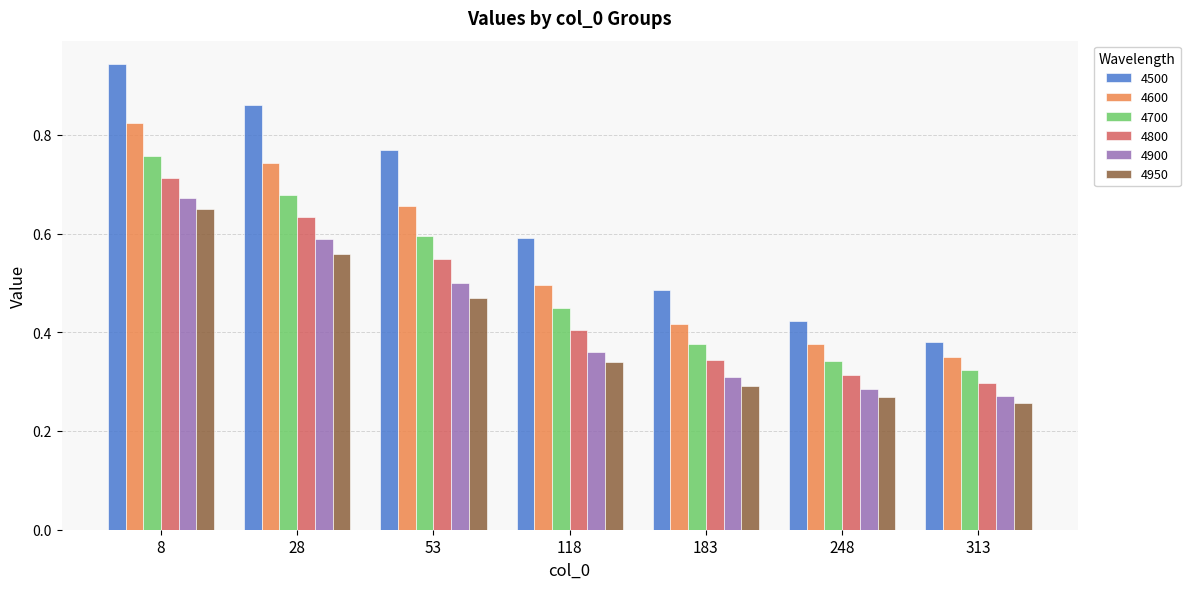

What is the total value across all series at 183?

2.2